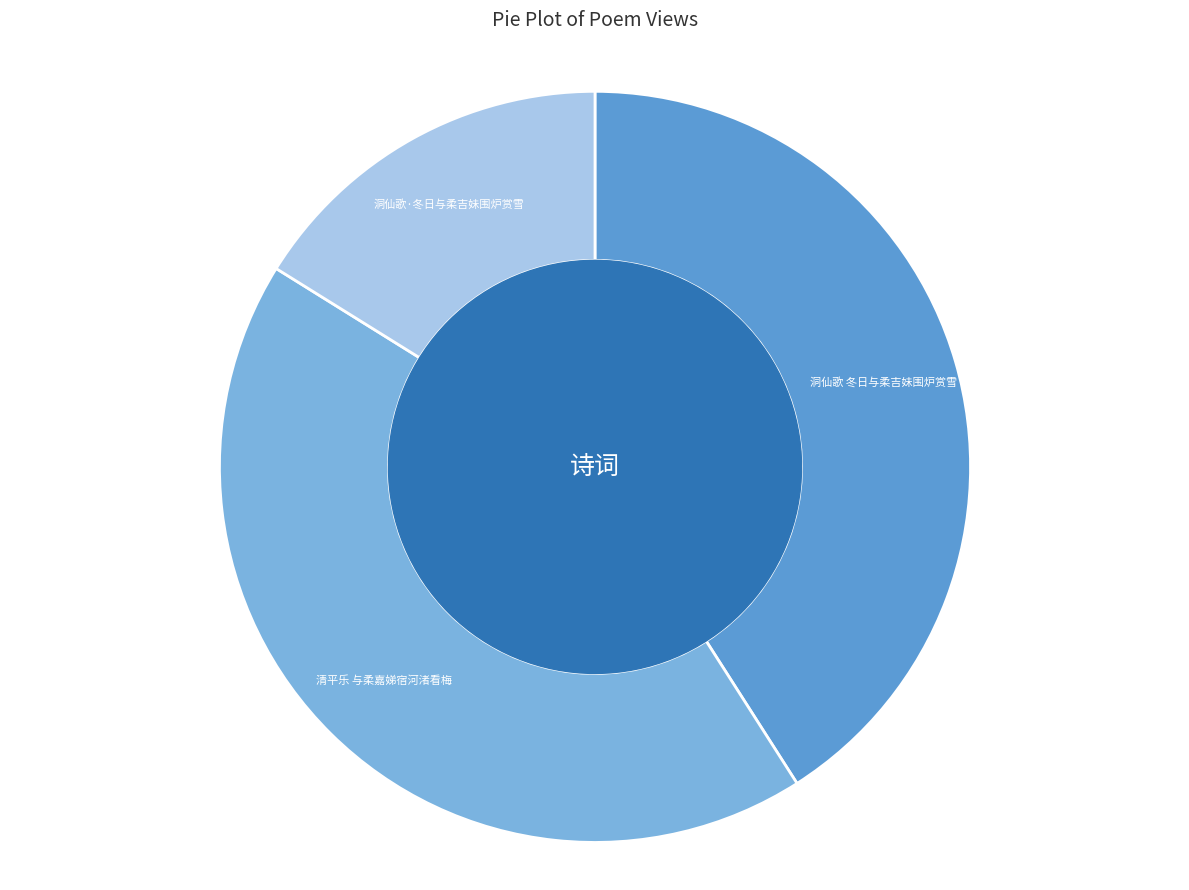

Which has a higher value, 清平乐 与柔嘉娣宿河渚看梅 or 洞仙歌·冬日与柔吉妹围炉赏雪?

清平乐 与柔嘉娣宿河渚看梅